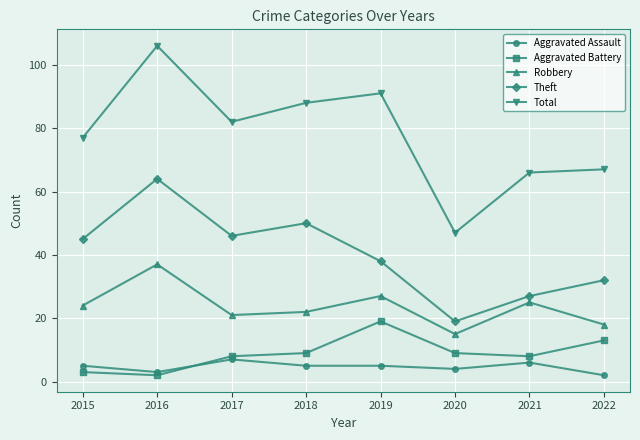

At which category does Aggravated Battery reach its first local peak?

2019